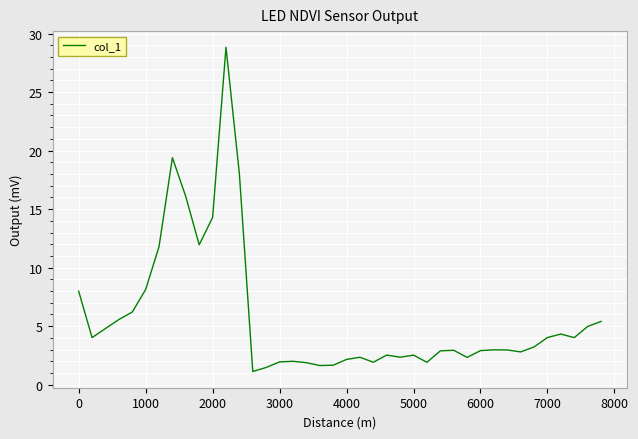

What is the difference between the maximum and minimum values?

27.7